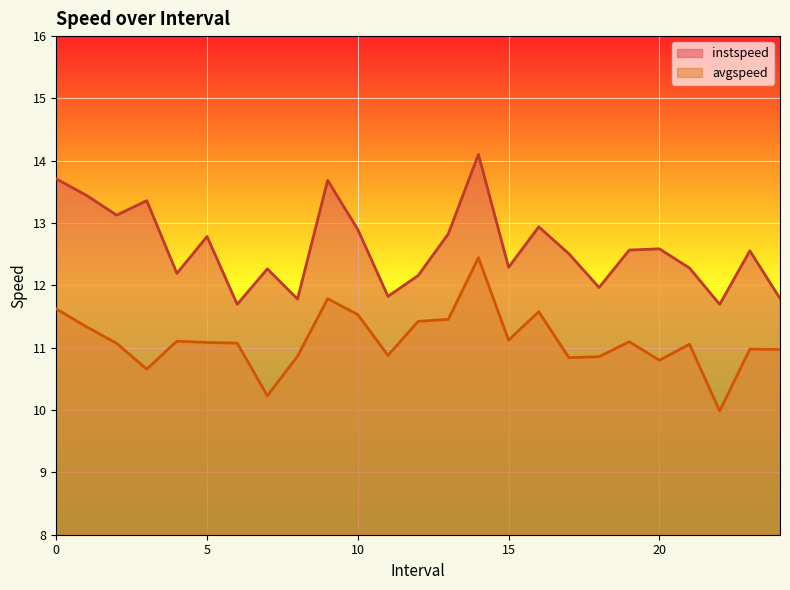

The value of instspeed at 11.0 is 11.8. True or false?

True